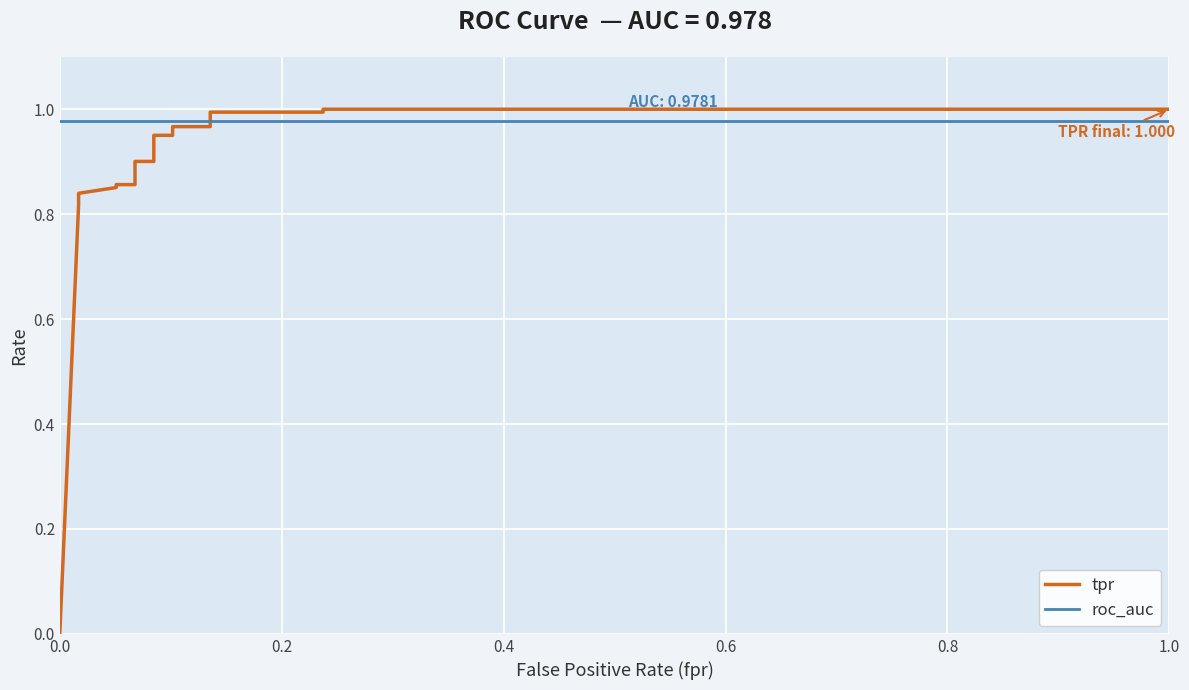

What is the sum of all tpr values?

15.6